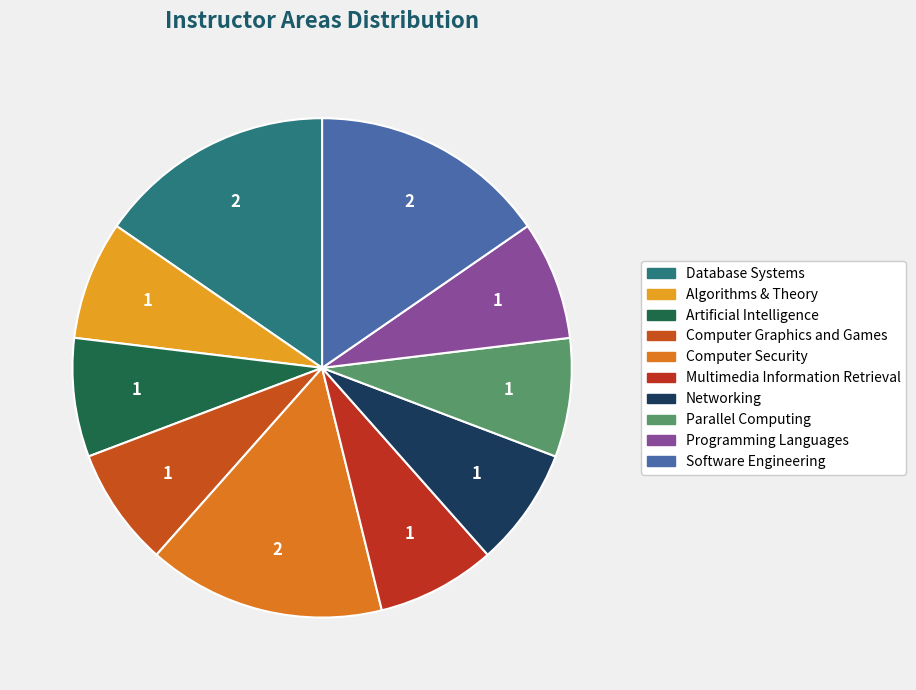

Is it true that Artificial Intelligence is 8% of the pie?

True